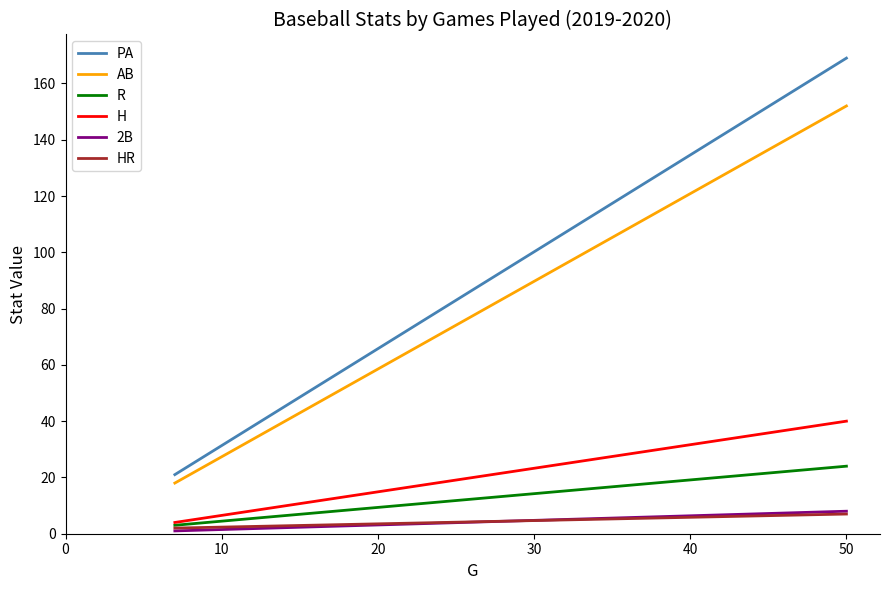

Reading left to right, extract all data points from this chart.

PA: 169	21
AB: 152	18
R: 24	3
H: 40	4
2B: 8	1
HR: 7	2